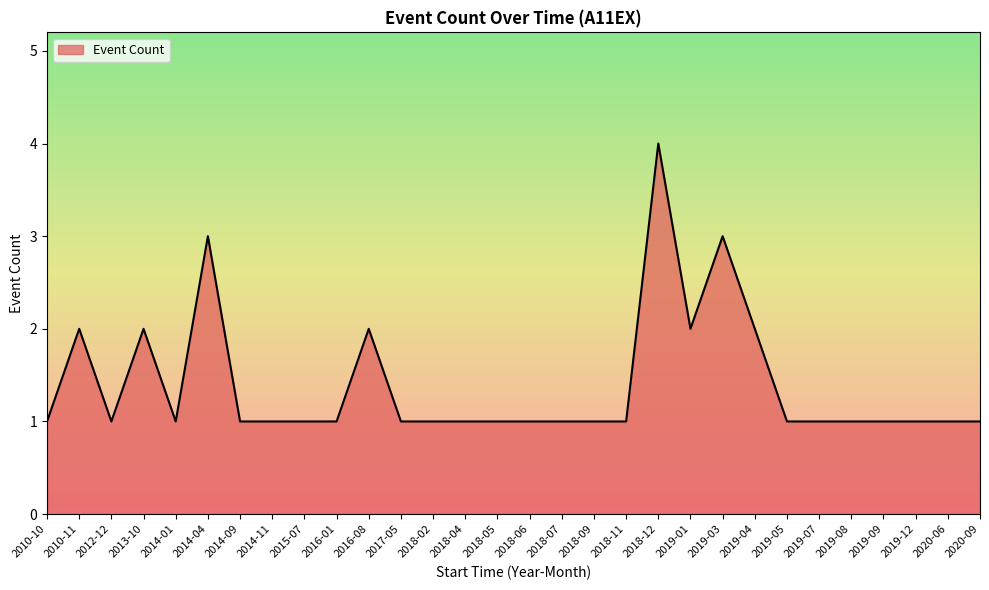

What is the difference between the maximum and minimum values?

3